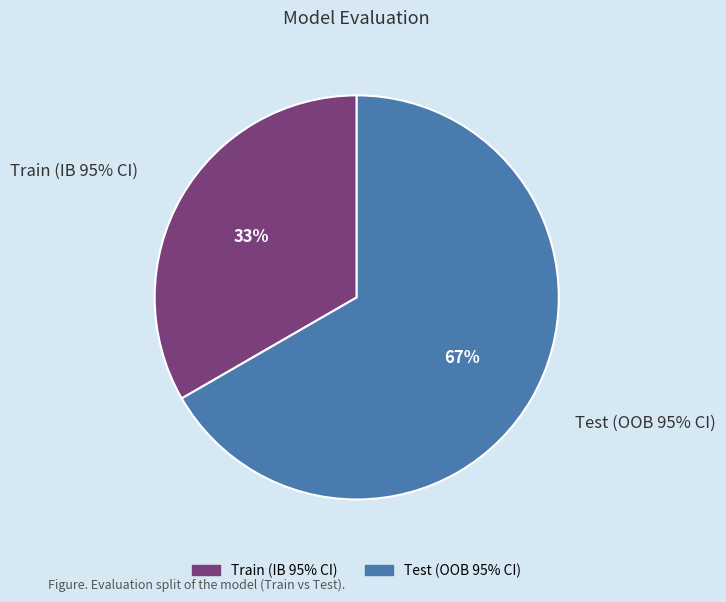

Which category accounts for the majority?

Test (OOB 95% CI)